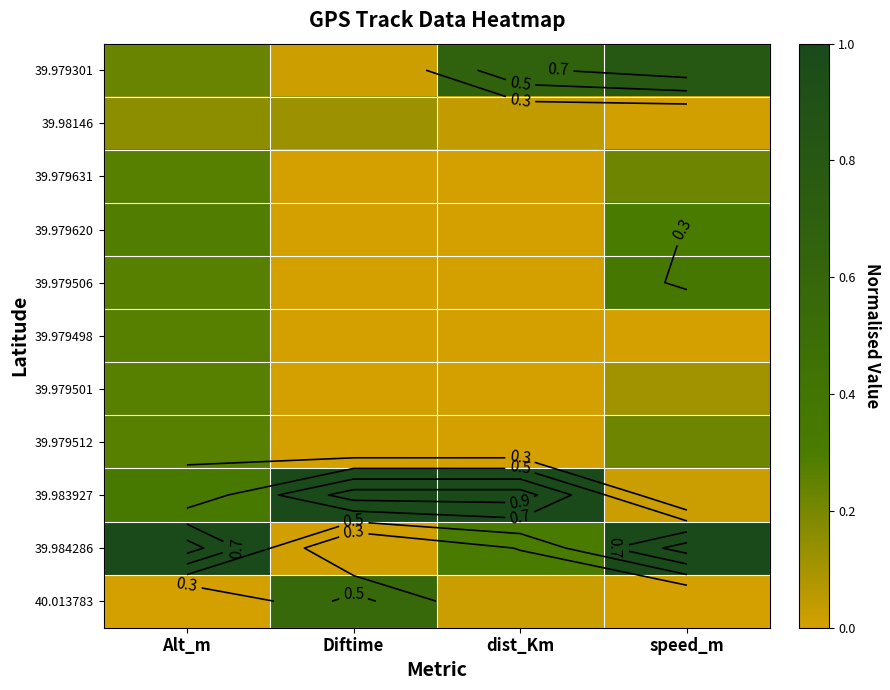

What is the total value across all series at Diftime?

1.7